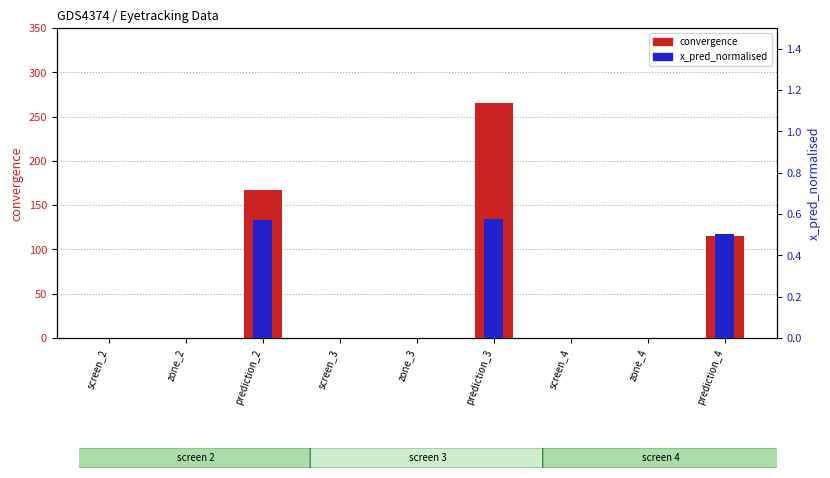

How many bars are there in total?

18